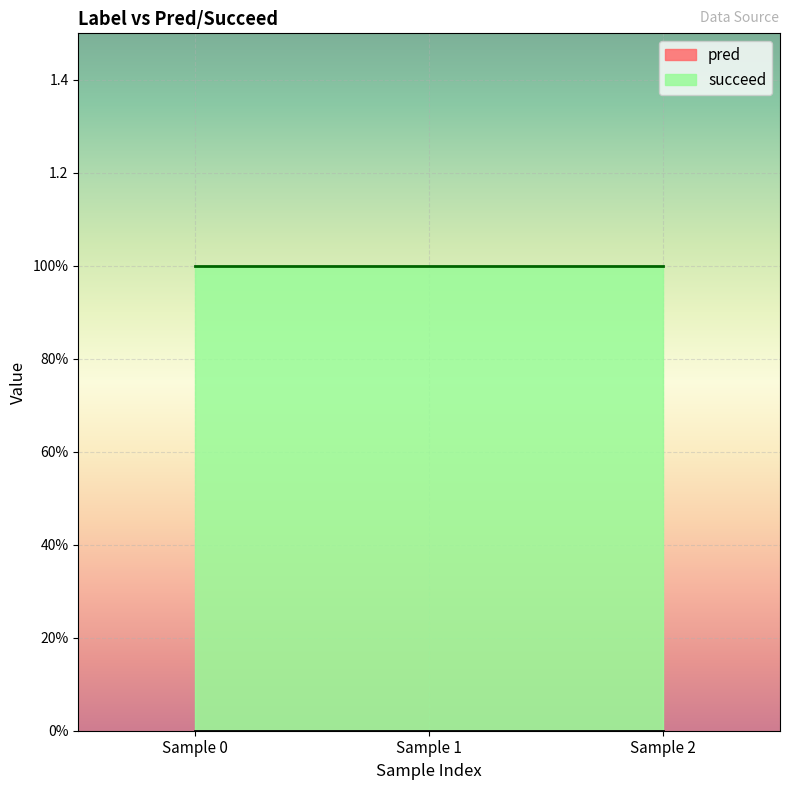

The pred series shows 0 at 0. True or false?

True